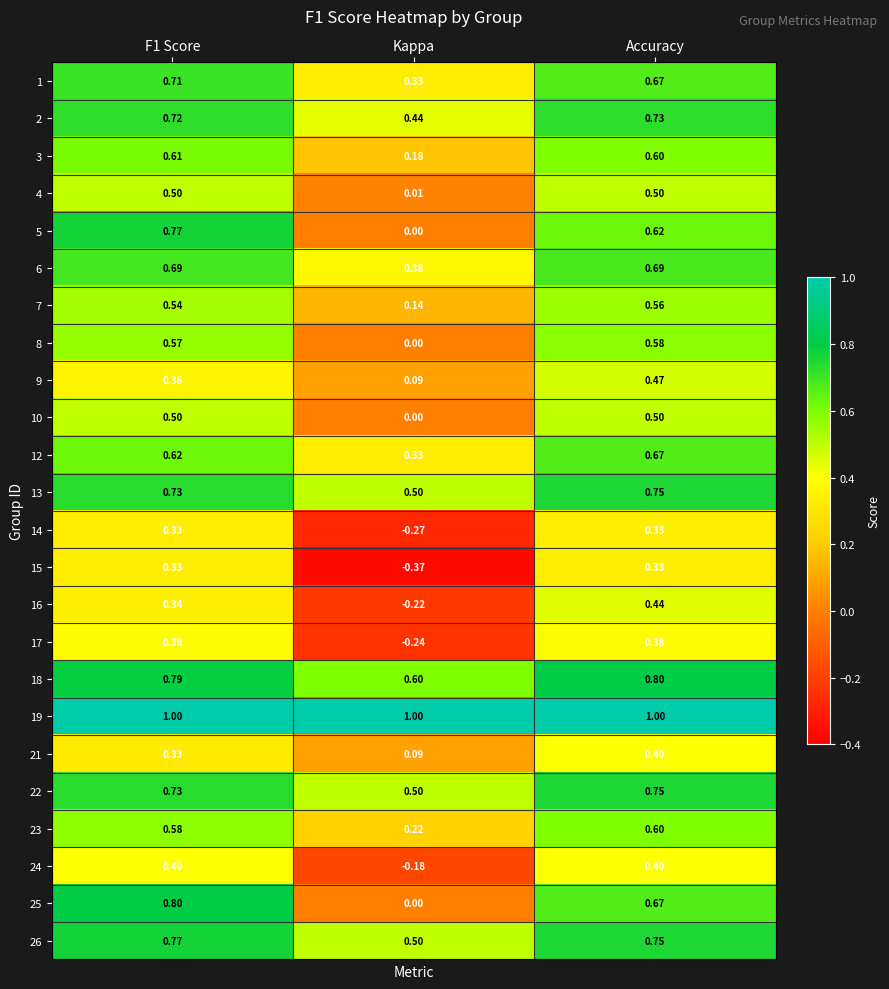

Which category has the lowest value in the 23 series?

Kappa